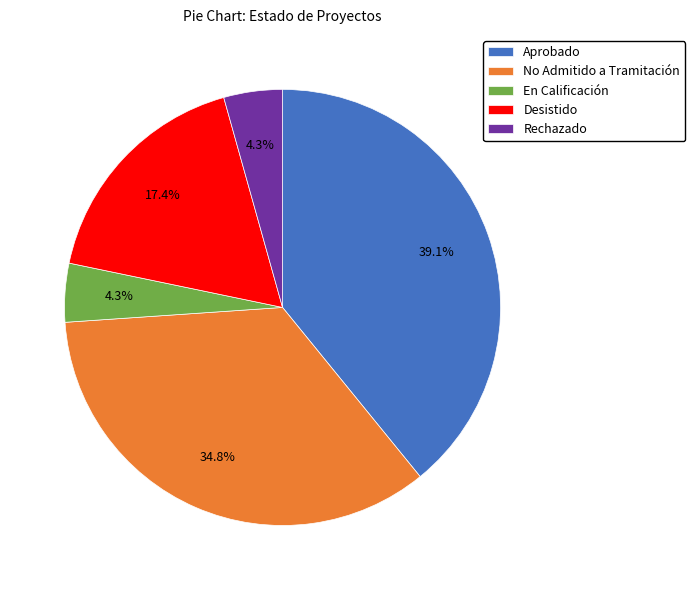

Count the number of slices in the pie.

5